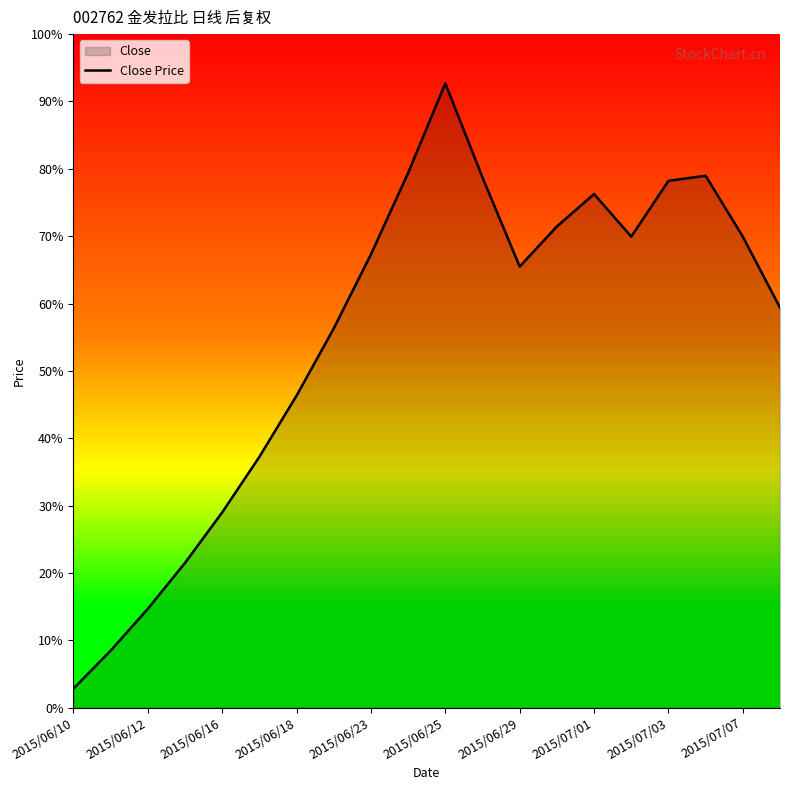

The value at 15 is 82.0. True or false?

True